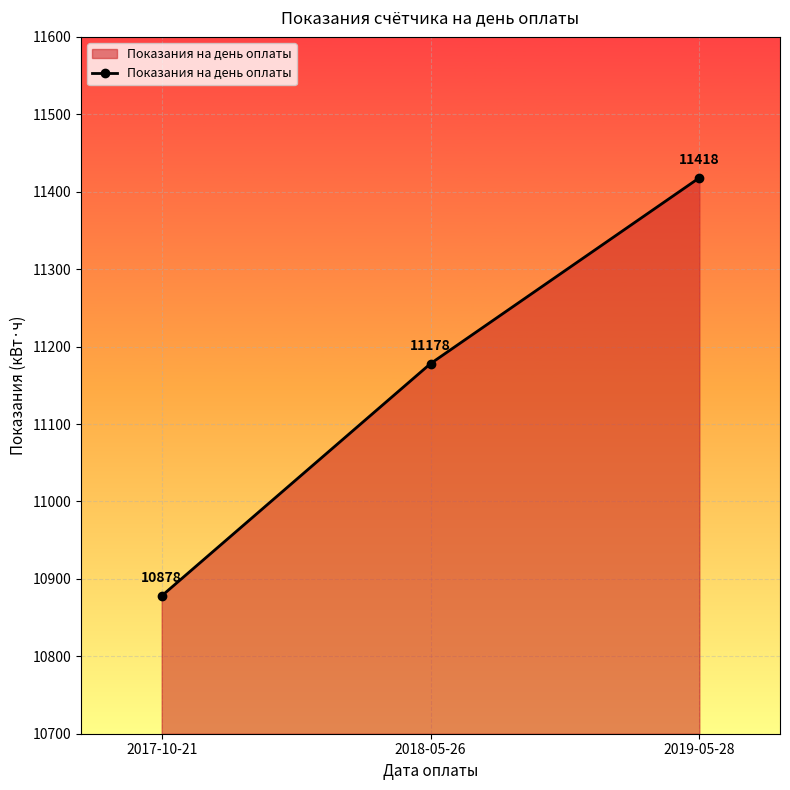

Rank the categories by value from lowest to highest.

2017-10-21, 2018-05-26, 2019-05-28